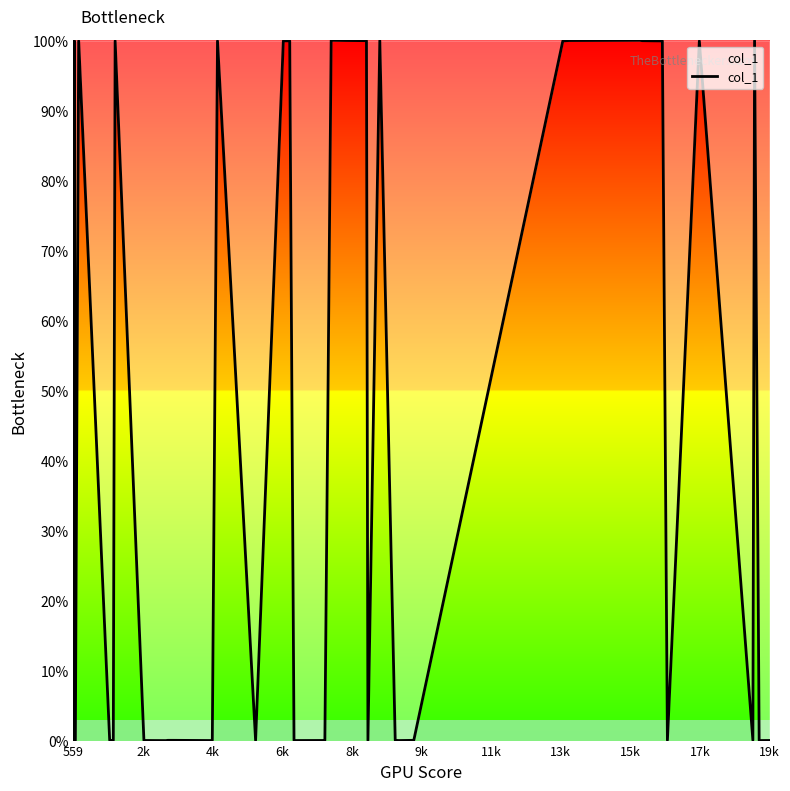

Does the chart have visible grid lines?

No